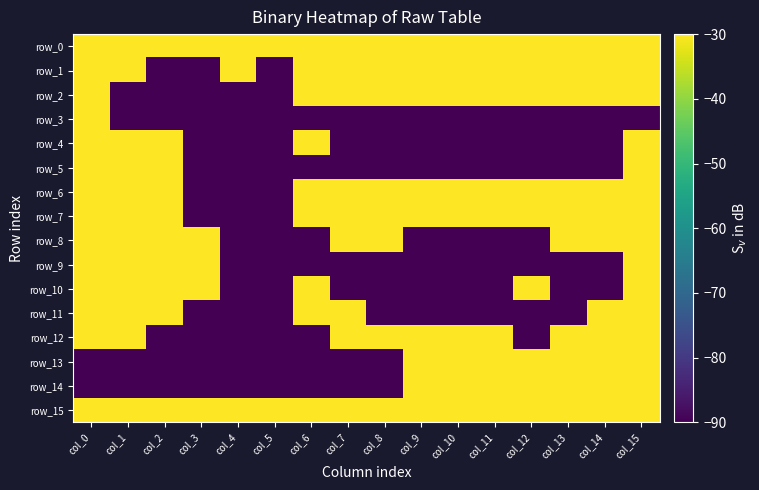

What is the total value across all series at col_0?

-600